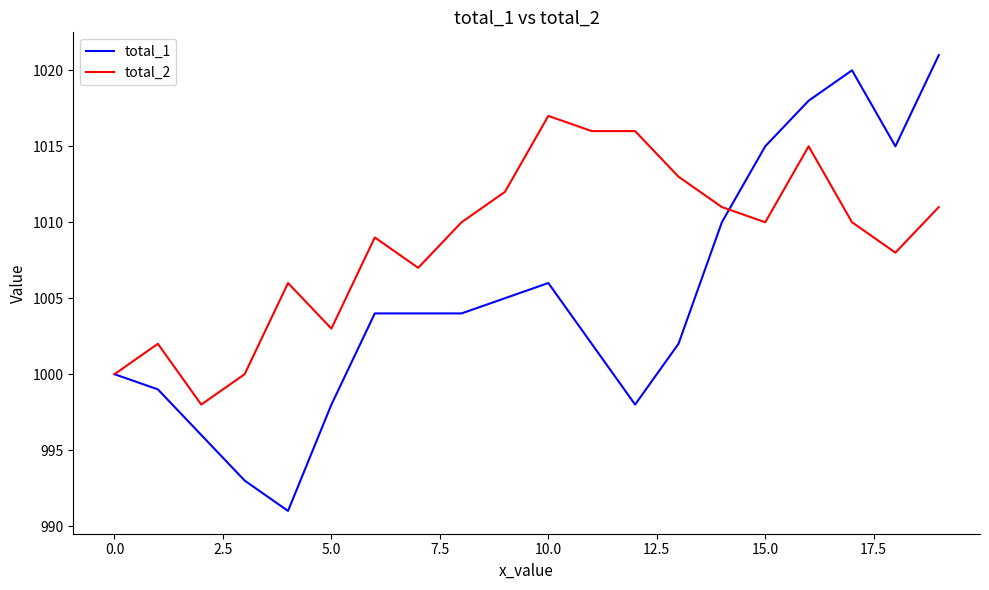

What is the smallest value displayed?

991